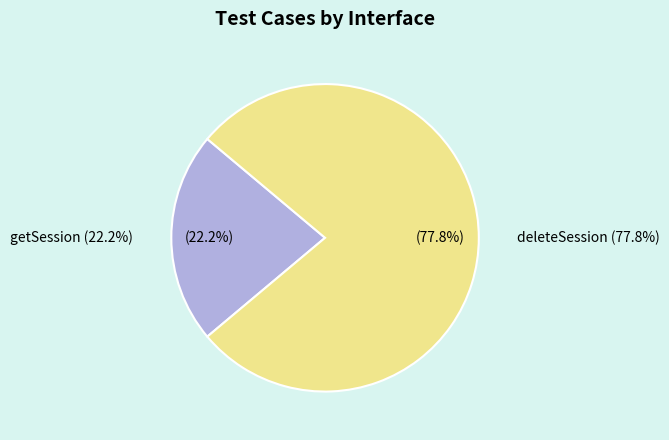

What is the change in value from getSession to deleteSession?

+5